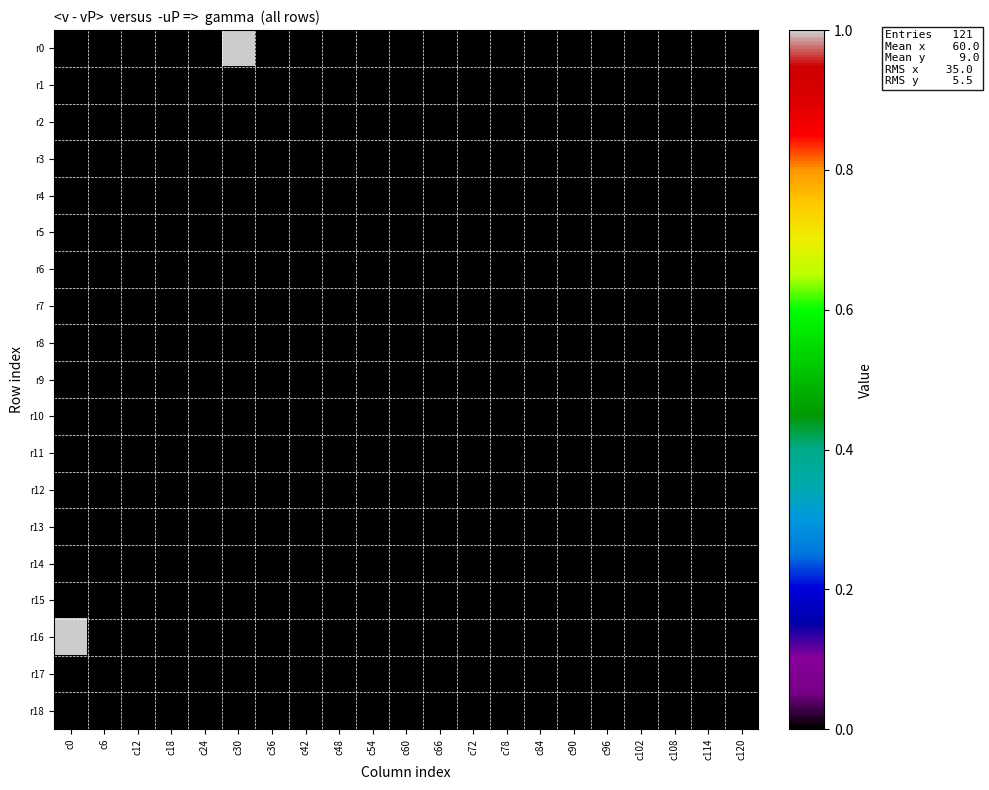

Reading left to right, transcribe all the data shown in this chart.

r0: c0=0	c6=0	c12=0	c18=0	c24=0	c30=1	c36=0	c42=0	c48=0	c54=0	c60=0	c66=0	c72=0	c78=0	c84=0	c90=0	c96=0	c102=0	c108=0	c114=0	c120=0
r1: c0=0	c6=0	c12=0	c18=0	c24=0	c30=0	c36=0	c42=0	c48=0	c54=0	c60=0	c66=0	c72=0	c78=0	c84=0	c90=0	c96=0	c102=0	c108=0	c114=0	c120=0
r2: c0=0	c6=0	c12=0	c18=0	c24=0	c30=0	c36=0	c42=0	c48=0	c54=0	c60=0	c66=0	c72=0	c78=0	c84=0	c90=0	c96=0	c102=0	c108=0	c114=0	c120=0
r3: c0=0	c6=0	c12=0	c18=0	c24=0	c30=0	c36=0	c42=0	c48=0	c54=0	c60=0	c66=0	c72=0	c78=0	c84=0	c90=0	c96=0	c102=0	c108=0	c114=0	c120=0
r4: c0=0	c6=0	c12=0	c18=0	c24=0	c30=0	c36=0	c42=0	c48=0	c54=0	c60=0	c66=0	c72=0	c78=0	c84=0	c90=0	c96=0	c102=0	c108=0	c114=0	c120=0
r5: c0=0	c6=0	c12=0	c18=0	c24=0	c30=0	c36=0	c42=0	c48=0	c54=0	c60=0	c66=0	c72=0	c78=0	c84=0	c90=0	c96=0	c102=0	c108=0	c114=0	c120=0
r6: c0=0	c6=0	c12=0	c18=0	c24=0	c30=0	c36=0	c42=0	c48=0	c54=0	c60=0	c66=0	c72=0	c78=0	c84=0	c90=0	c96=0	c102=0	c108=0	c114=0	c120=0
r7: c0=0	c6=0	c12=0	c18=0	c24=0	c30=0	c36=0	c42=0	c48=0	c54=0	c60=0	c66=0	c72=0	c78=0	c84=0	c90=0	c96=0	c102=0	c108=0	c114=0	c120=0
r8: c0=0	c6=0	c12=0	c18=0	c24=0	c30=0	c36=0	c42=0	c48=0	c54=0	c60=0	c66=0	c72=0	c78=0	c84=0	c90=0	c96=0	c102=0	c108=0	c114=0	c120=0
r9: c0=0	c6=0	c12=0	c18=0	c24=0	c30=0	c36=0	c42=0	c48=0	c54=0	c60=0	c66=0	c72=0	c78=0	c84=0	c90=0	c96=0	c102=0	c108=0	c114=0	c120=0
r10: c0=0	c6=0	c12=0	c18=0	c24=0	c30=0	c36=0	c42=0	c48=0	c54=0	c60=0	c66=0	c72=0	c78=0	c84=0	c90=0	c96=0	c102=0	c108=0	c114=0	c120=0
r11: c0=0	c6=0	c12=0	c18=0	c24=0	c30=0	c36=0	c42=0	c48=0	c54=0	c60=0	c66=0	c72=0	c78=0	c84=0	c90=0	c96=0	c102=0	c108=0	c114=0	c120=0
r12: c0=0	c6=0	c12=0	c18=0	c24=0	c30=0	c36=0	c42=0	c48=0	c54=0	c60=0	c66=0	c72=0	c78=0	c84=0	c90=0	c96=0	c102=0	c108=0	c114=0	c120=0
r13: c0=0	c6=0	c12=0	c18=0	c24=0	c30=0	c36=0	c42=0	c48=0	c54=0	c60=0	c66=0	c72=0	c78=0	c84=0	c90=0	c96=0	c102=0	c108=0	c114=0	c120=0
r14: c0=0	c6=0	c12=0	c18=0	c24=0	c30=0	c36=0	c42=0	c48=0	c54=0	c60=0	c66=0	c72=0	c78=0	c84=0	c90=0	c96=0	c102=0	c108=0	c114=0	c120=0
r15: c0=0	c6=0	c12=0	c18=0	c24=0	c30=0	c36=0	c42=0	c48=0	c54=0	c60=0	c66=0	c72=0	c78=0	c84=0	c90=0	c96=0	c102=0	c108=0	c114=0	c120=0
r16: c0=1	c6=0	c12=0	c18=0	c24=0	c30=0	c36=0	c42=0	c48=0	c54=0	c60=0	c66=0	c72=0	c78=0	c84=0	c90=0	c96=0	c102=0	c108=0	c114=0	c120=0
r17: c0=0	c6=0	c12=0	c18=0	c24=0	c30=0	c36=0	c42=0	c48=0	c54=0	c60=0	c66=0	c72=0	c78=0	c84=0	c90=0	c96=0	c102=0	c108=0	c114=0	c120=0
r18: c0=0	c6=0	c12=0	c18=0	c24=0	c30=0	c36=0	c42=0	c48=0	c54=0	c60=0	c66=0	c72=0	c78=0	c84=0	c90=0	c96=0	c102=0	c108=0	c114=0	c120=0